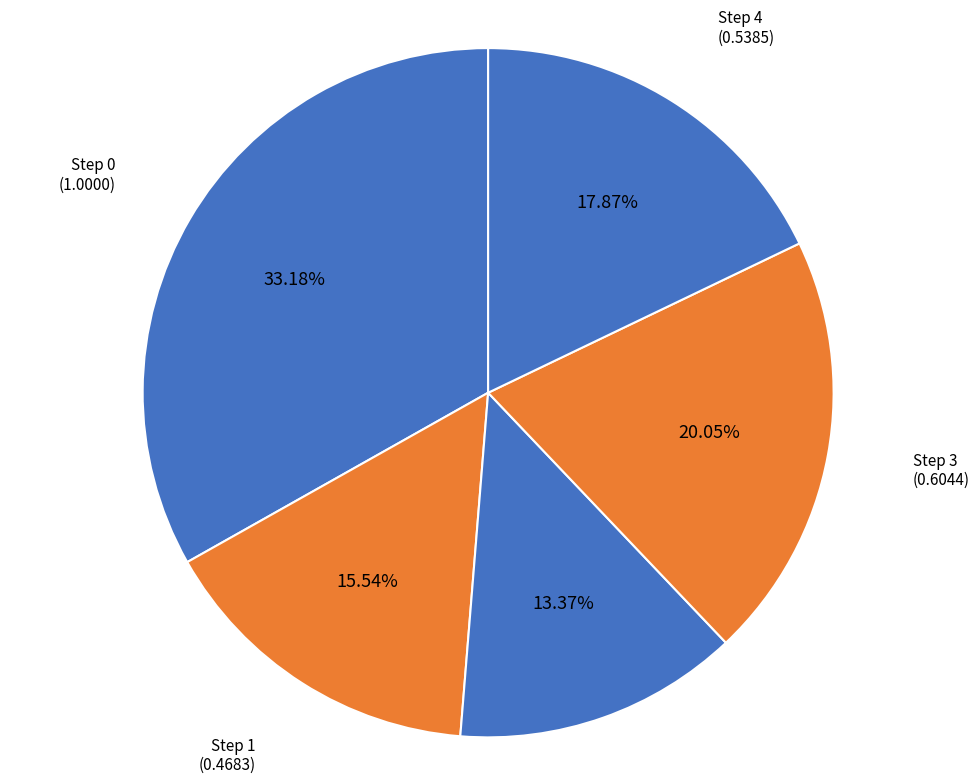

Rank the categories by value from lowest to highest.

Step 2, Step 1, Step 4, Step 3, Step 0